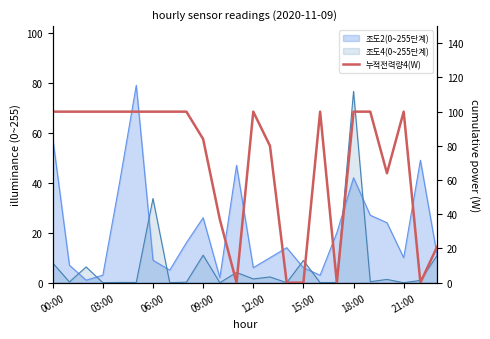

How many categories are shown in the chart?

24